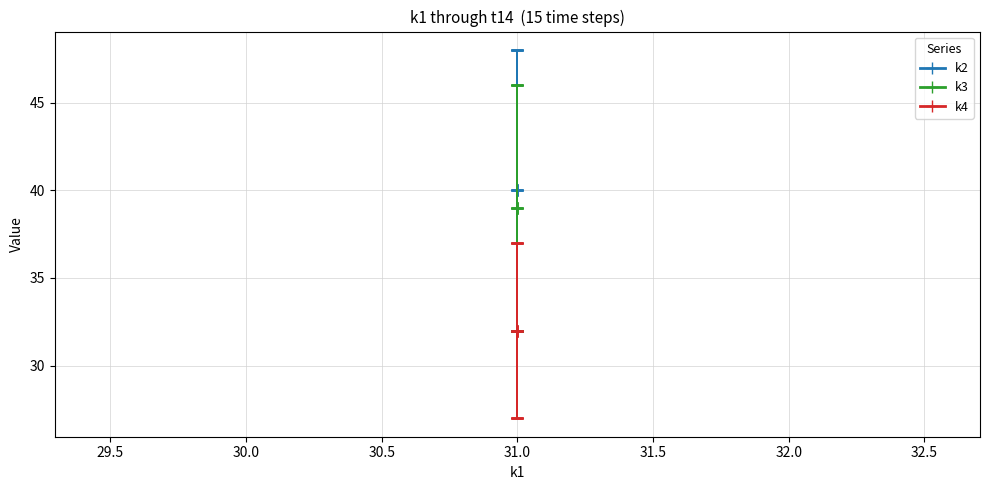

Rank the series by their maximum value, from lowest to highest.

k4, k3, k2